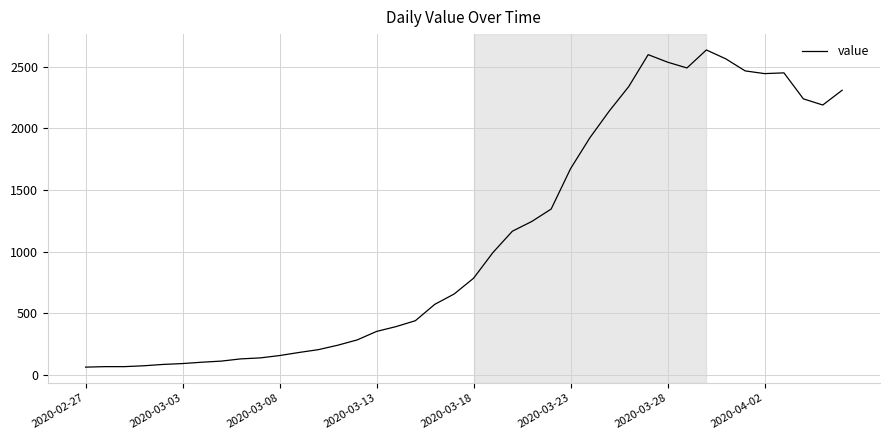

What is the maximum value shown in the chart?

2637